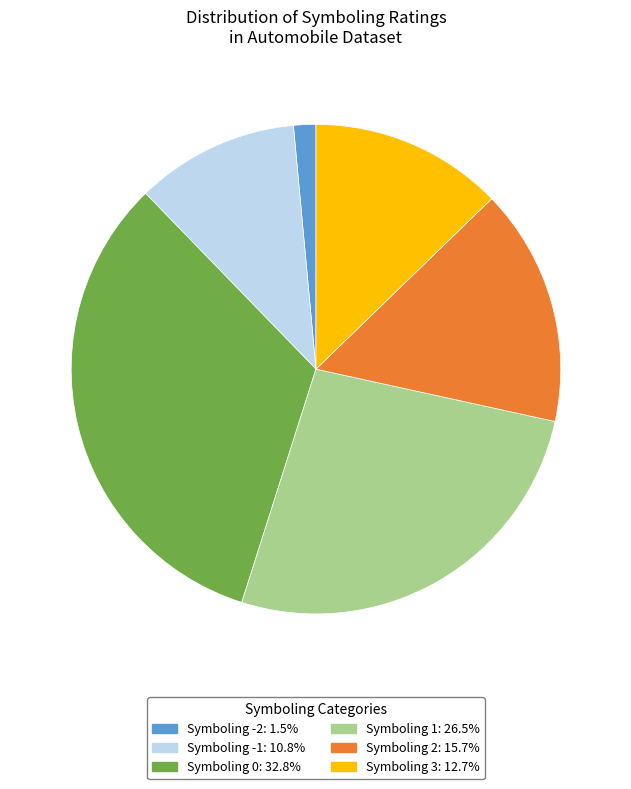

Does any single category account for the majority?

No